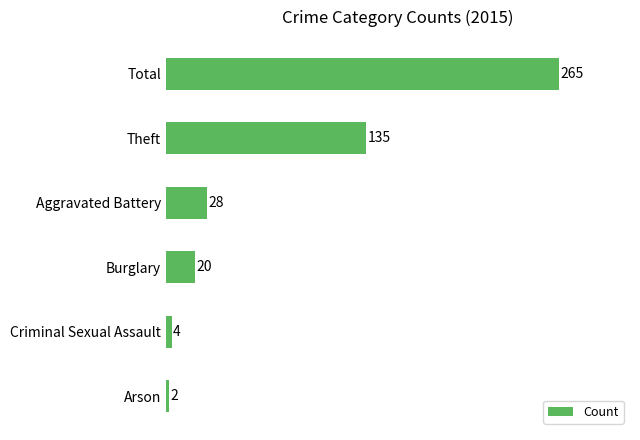

List the labels in order of value, smallest first.

Arson, Criminal Sexual Assault, Burglary, Aggravated Battery, Theft, Total